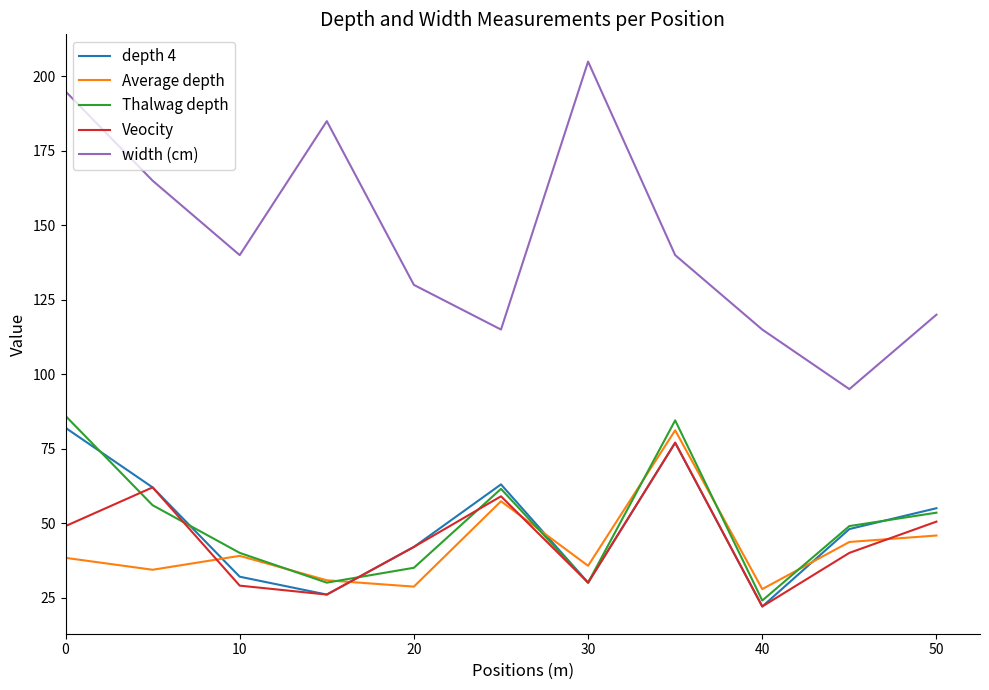

What is the maximum value for Veocity?

77.0